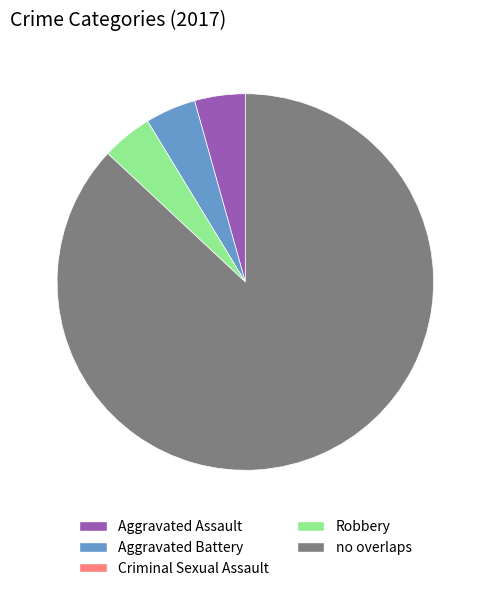

Does any single category account for the majority?

Yes